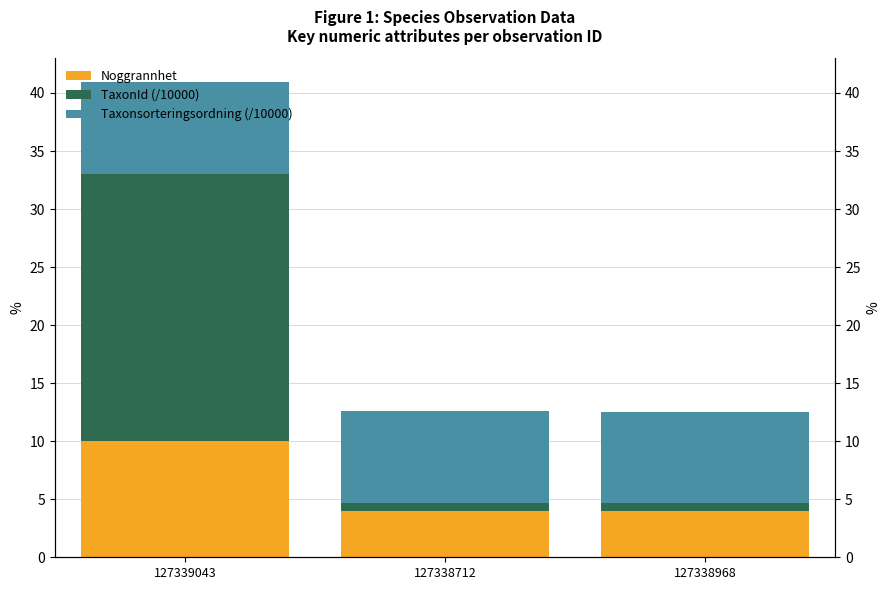

What position from the right is 127338712?

2